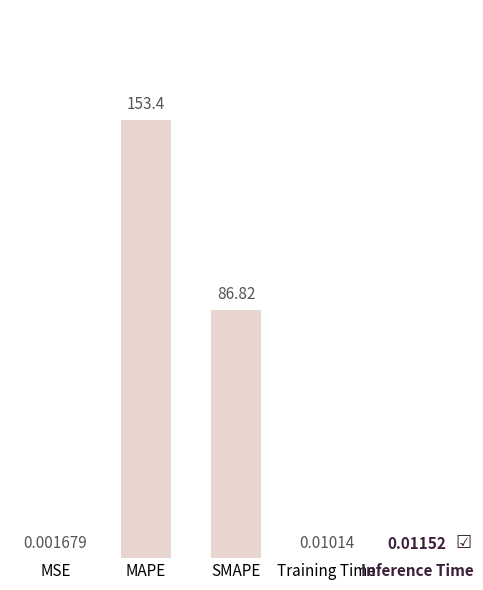

Which category has the highest value across all series?

MAPE